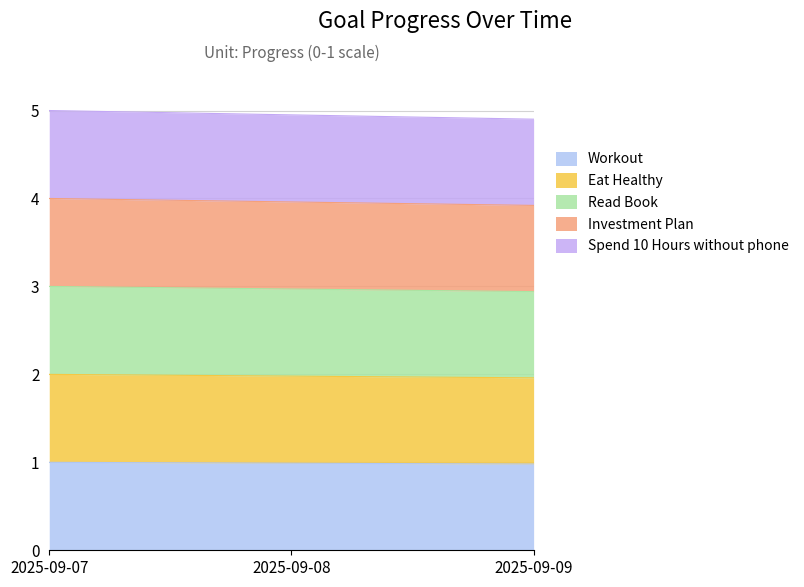

What are all the series names shown in the legend?

Workout, Eat Healthy, Read Book, Investment Plan, Spend 10 Hours without phone